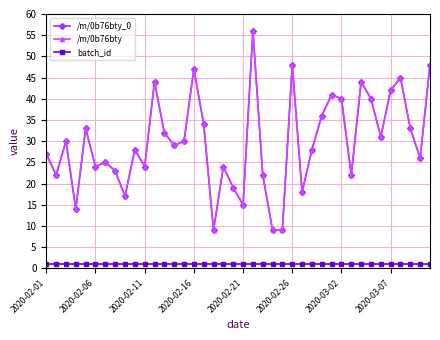

Reading left to right, list all the values displayed in this chart.

/m/0b76bty_0: 27	22	30	14	33	24	25	23	17	28	24	44	32	29	30	47	34	9	24	19	15	56	22	9	9	48	18	28	36	41	40	22	44	40	31	42	45	33	26	48
/m/0b76bty: 27	22	30	14	33	24	25	23	17	28	24	44	32	29	30	47	34	9	24	19	15	56	22	9	9	48	18	28	36	41	40	22	44	40	31	42	45	33	26	48
batch_id: 1	1	1	1	1	1	1	1	1	1	1	1	1	1	1	1	1	1	1	1	1	1	1	1	1	1	1	1	1	1	1	1	1	1	1	1	1	1	1	1